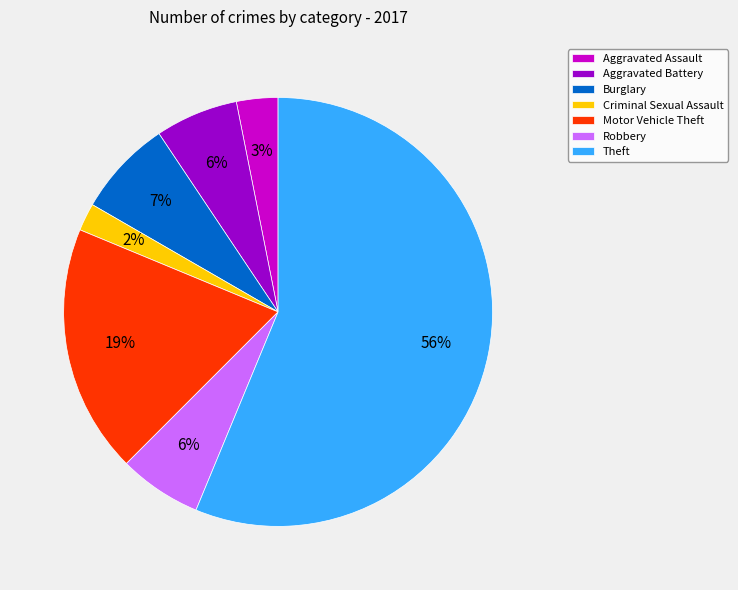

Does Theft represent more than half of the total?

Yes